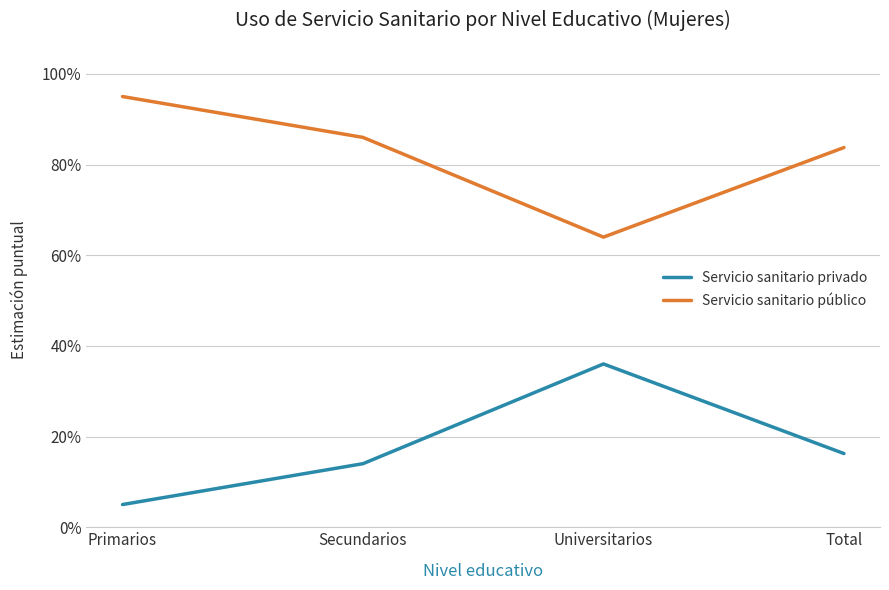

True or false: Servicio sanitario público and Servicio sanitario privado intersect in this chart.

False